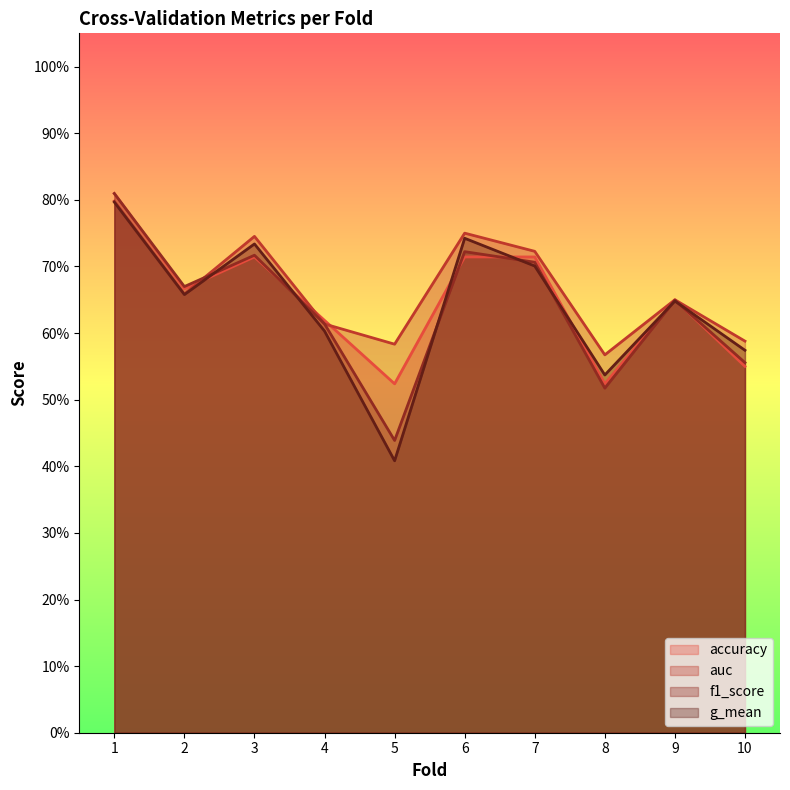

What is the value of the auc point at the 1st from the left?

0.8